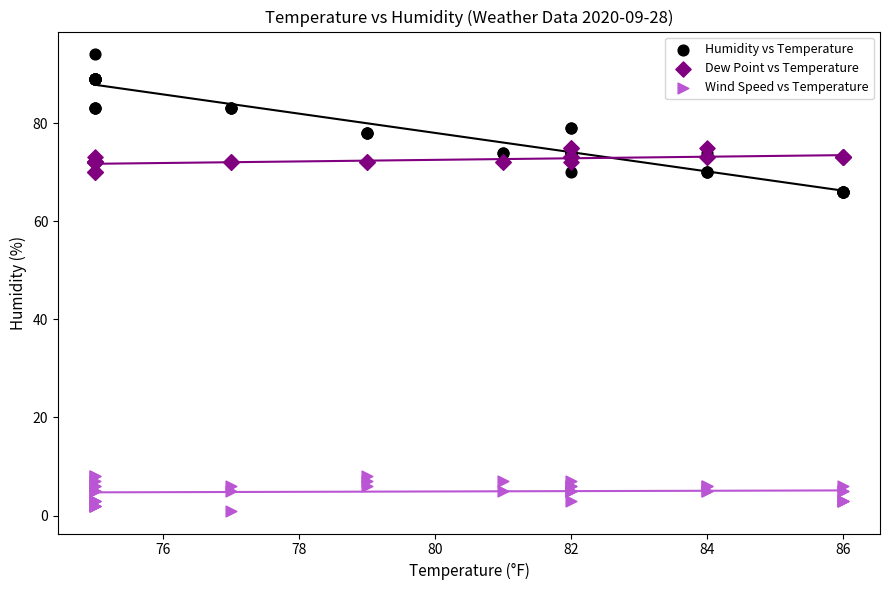

Which series contains the lowest Y value?

Wind Speed vs Temperature